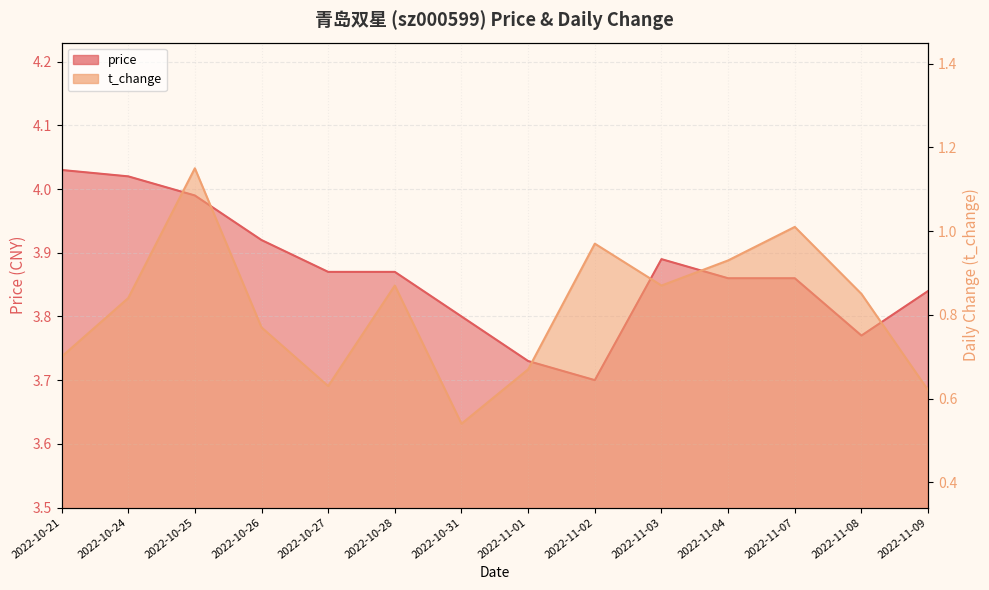

What is the difference between the price values at 2022-11-02 and 2022-10-24?

0.3